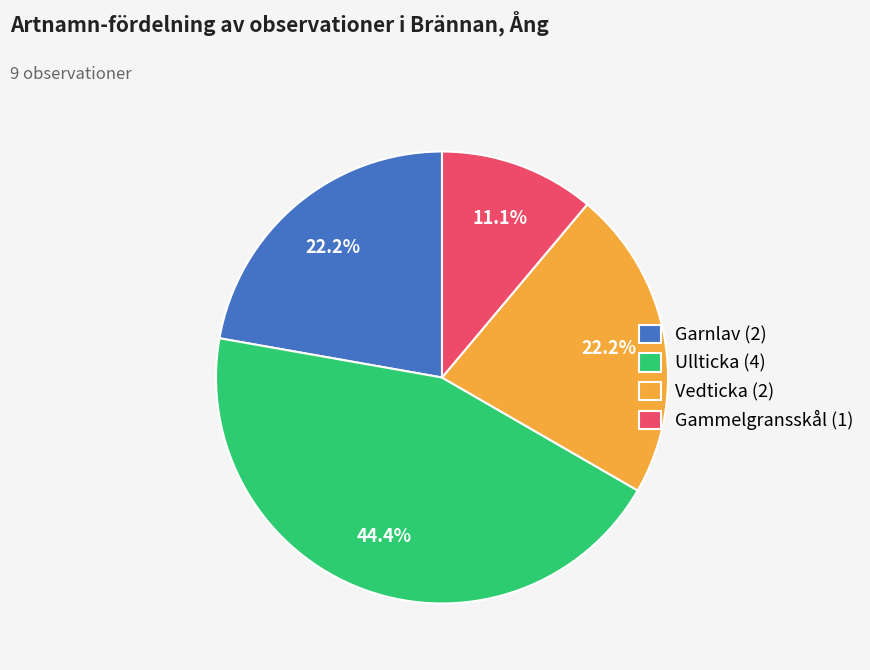

Does any single category account for the majority?

No